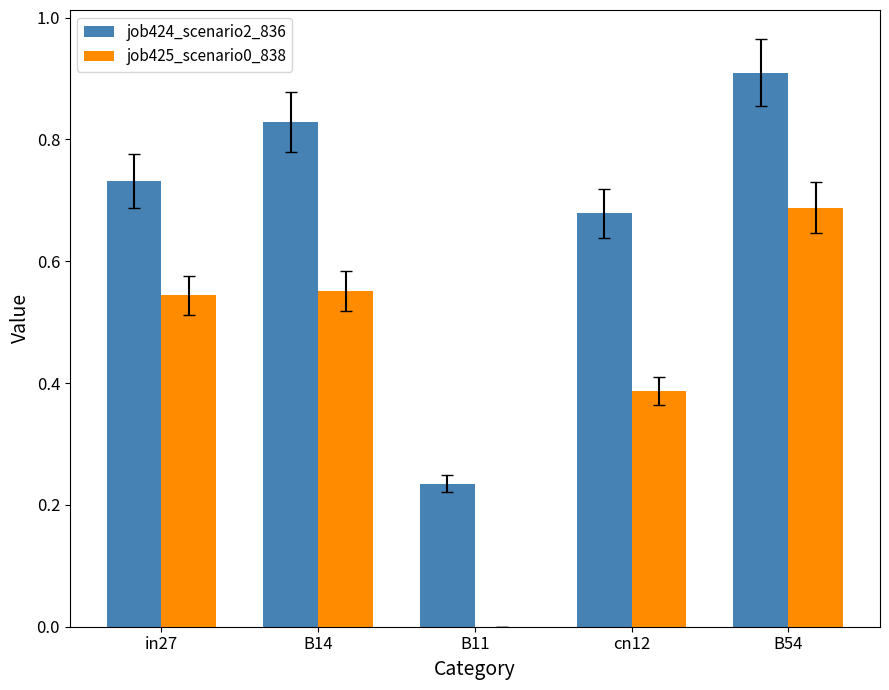

Which category has the highest value in the job424_scenario2_836 series?

B54